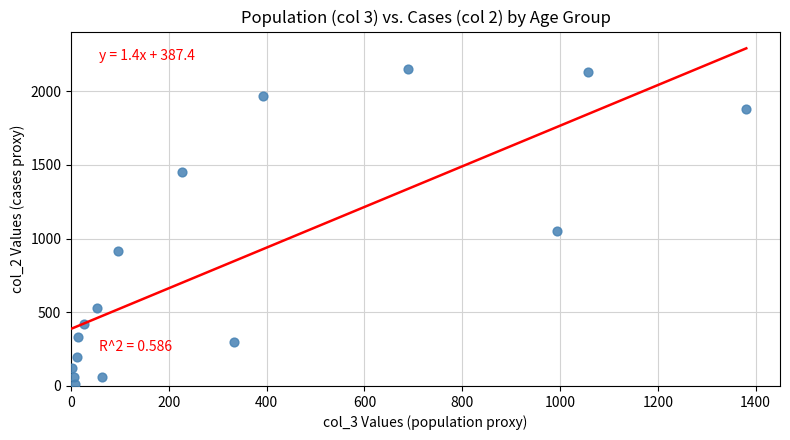

What Y value in the scatter plot is closest to 1083?

1053